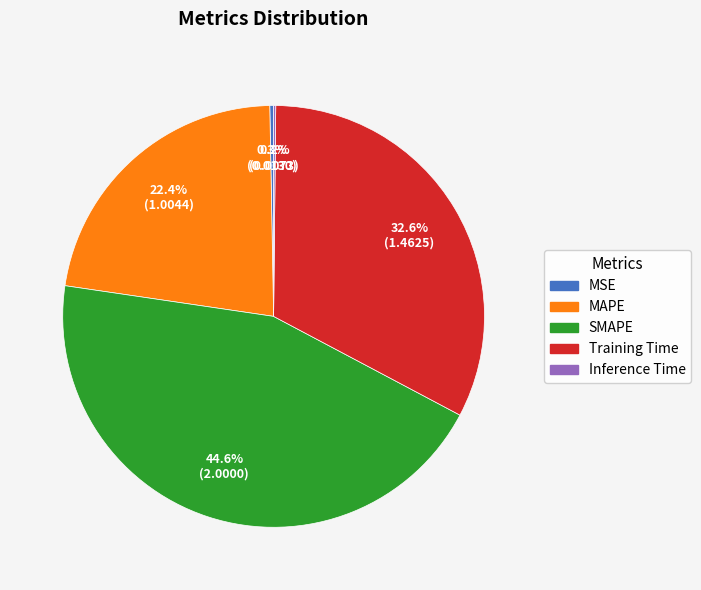

Which category has the biggest portion of the pie?

SMAPE